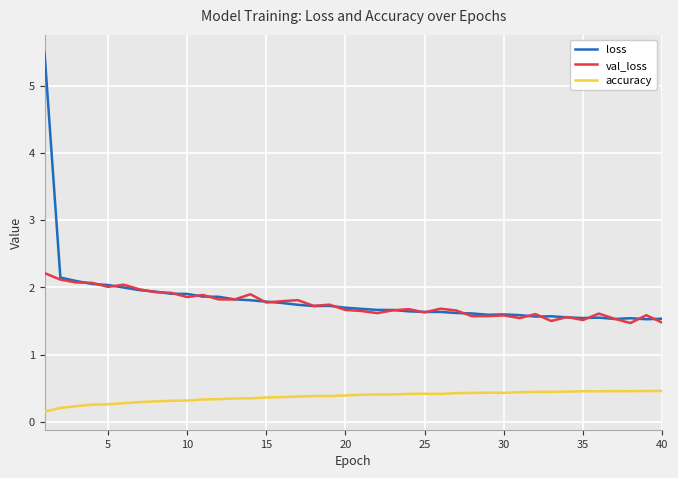

At how many categories does at least one series exceed 0?

40